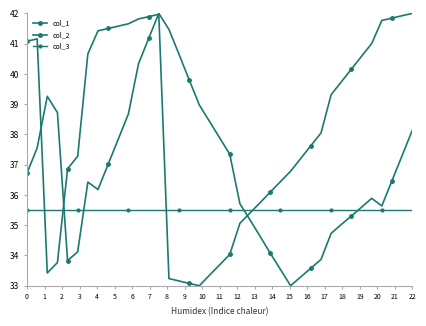

Is this an area chart (filled region under the line)?

No